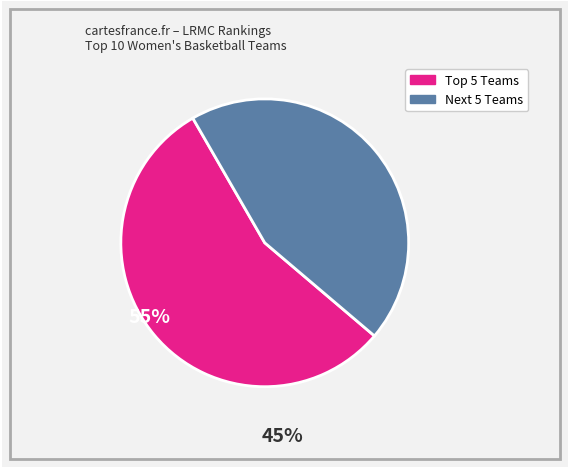

Is there any slice that represents more than half of the pie?

Yes